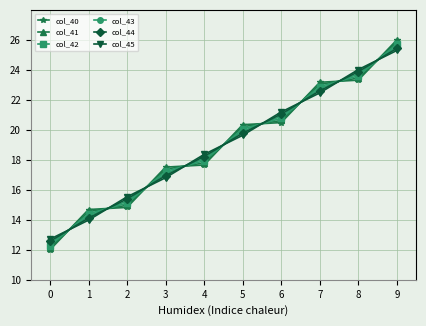

List the labels in order of col_44 value, smallest first.

0, 1, 2, 3, 4, 5, 6, 7, 8, 9